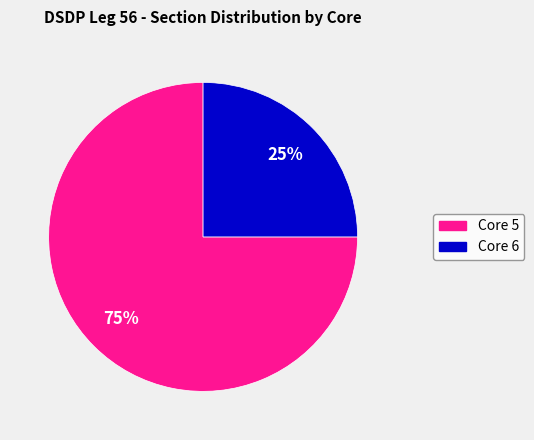

To the nearest percent, what is the average slice percentage?

50%